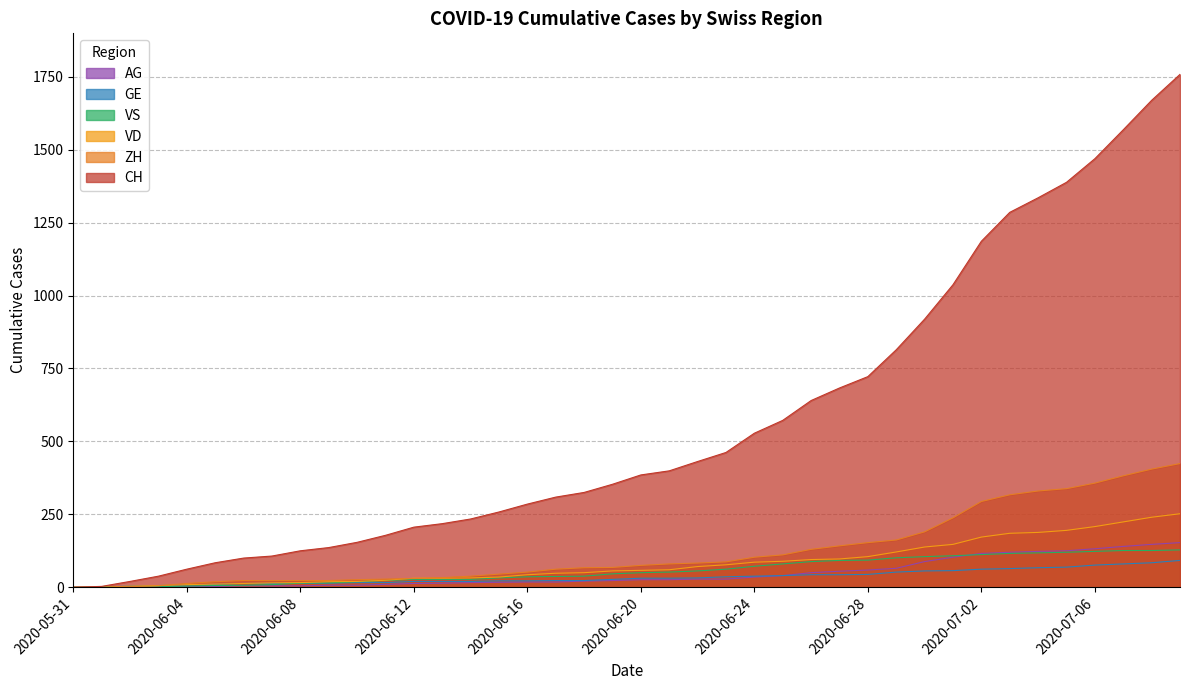

Is it true that ZH equals 38 at 2020-06-09?

False